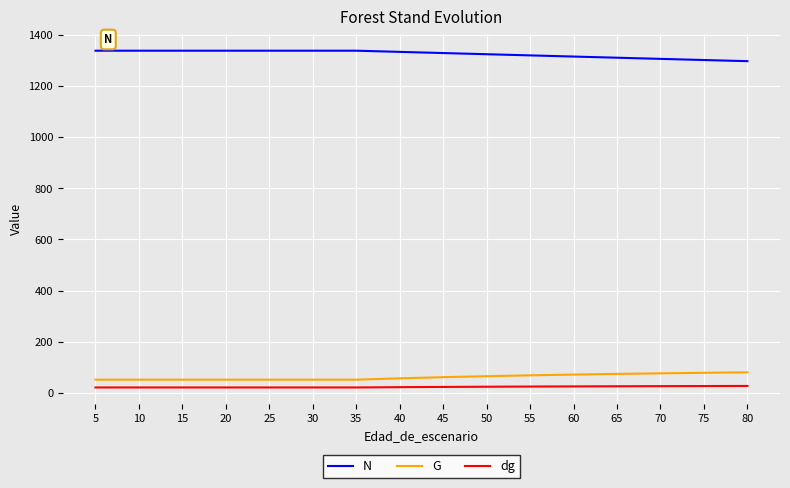

Read the dg value at 70.

27.5